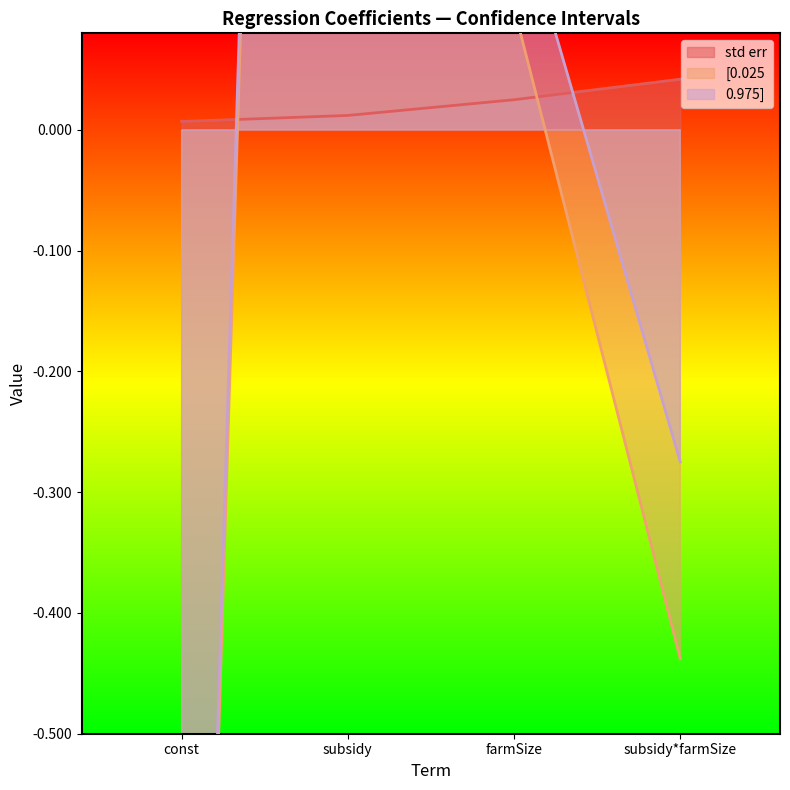

Rank the series by their average value, from lowest to highest.

std err, [0.025, 0.975]